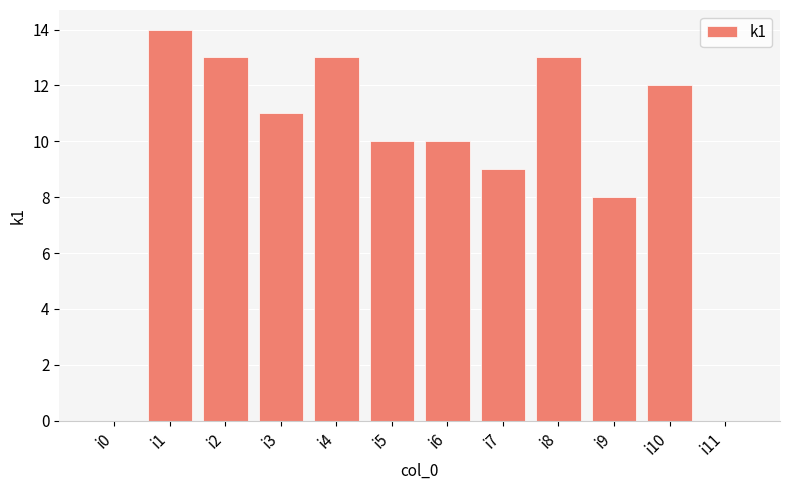

The chart shows a value of 0 at i0. True or false?

True